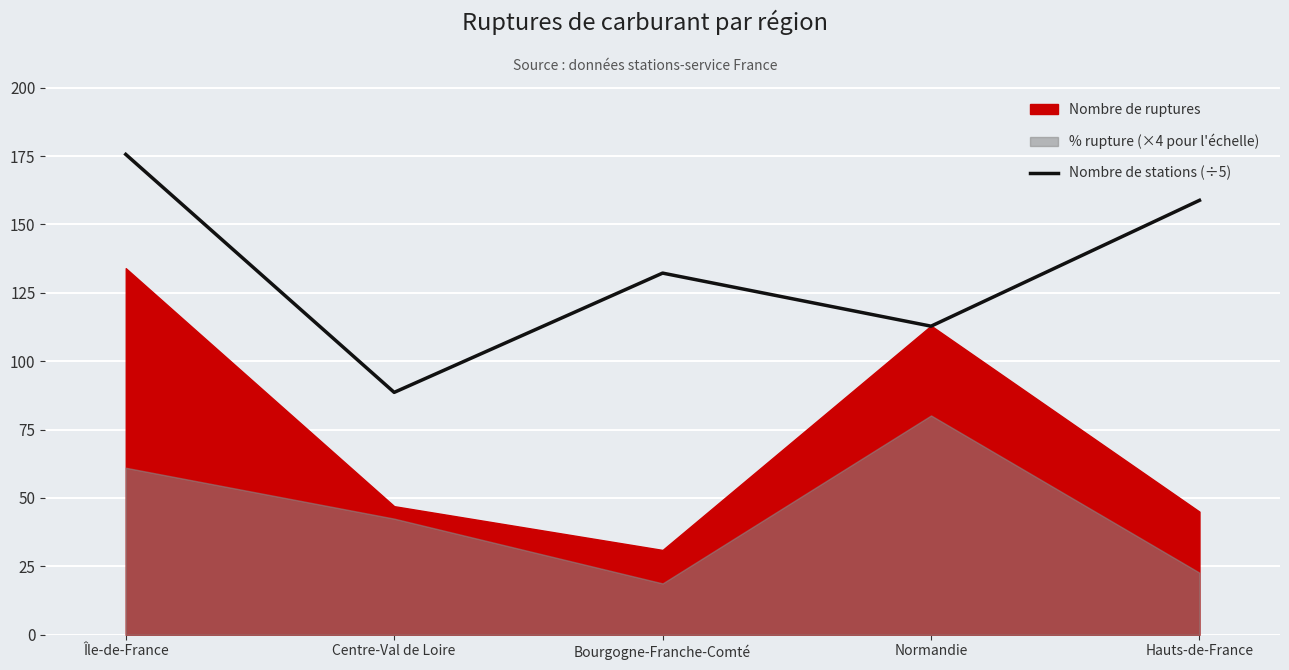

Which category has the lowest value in the Nombre de stations (÷5) series?

Centre-Val de Loire